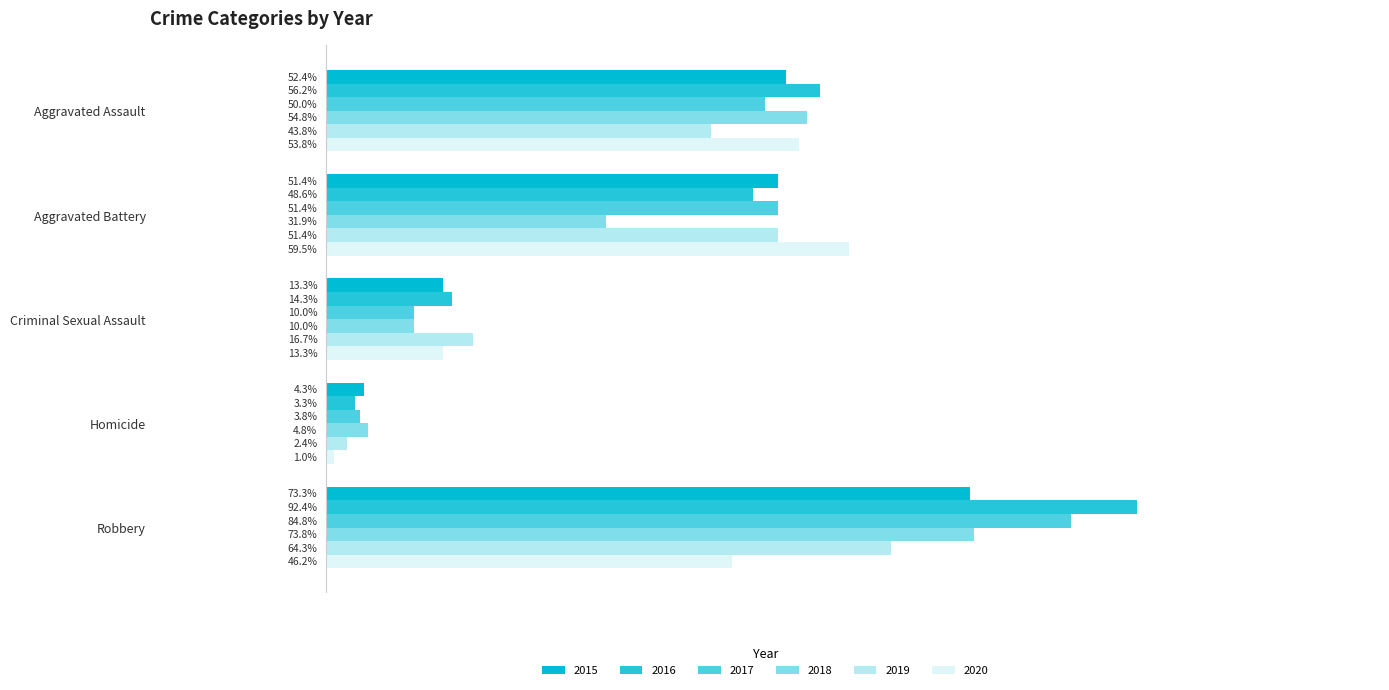

Between Aggravated Assault and Criminal Sexual Assault, which is larger?

Aggravated Assault